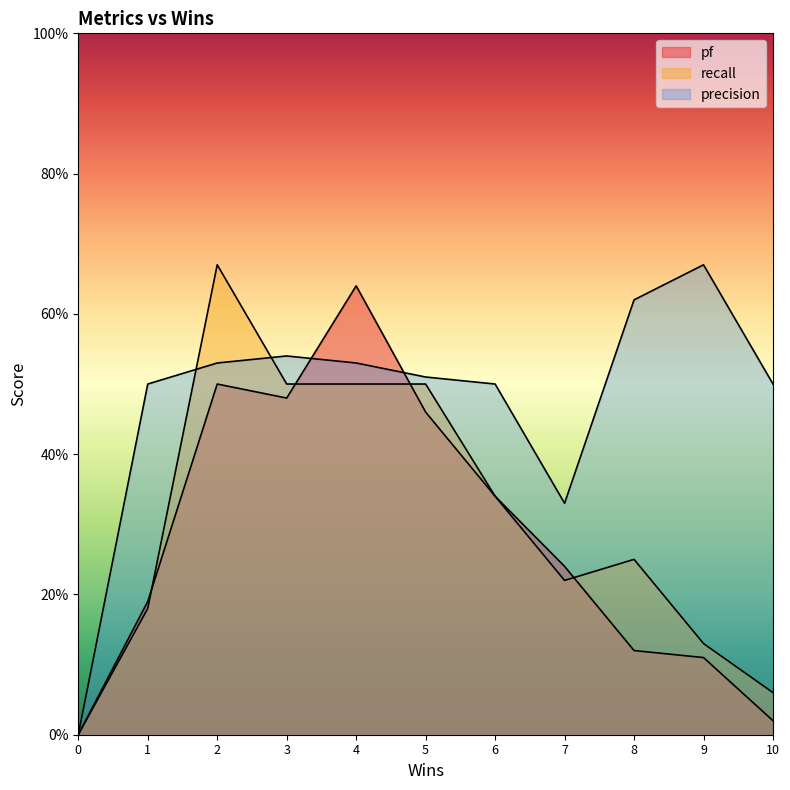

The precision series shows -0.4 at 0. True or false?

False